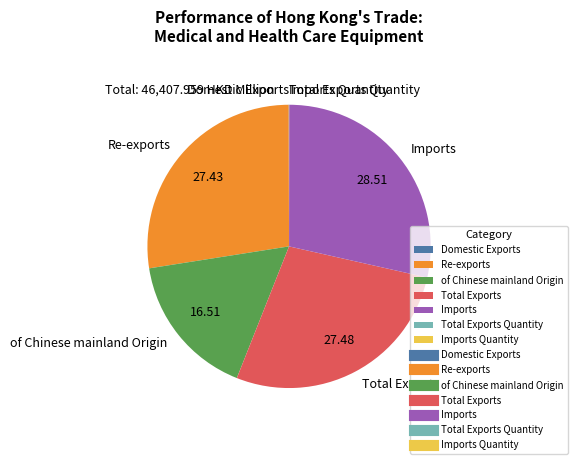

Is there a majority slice in this chart?

No